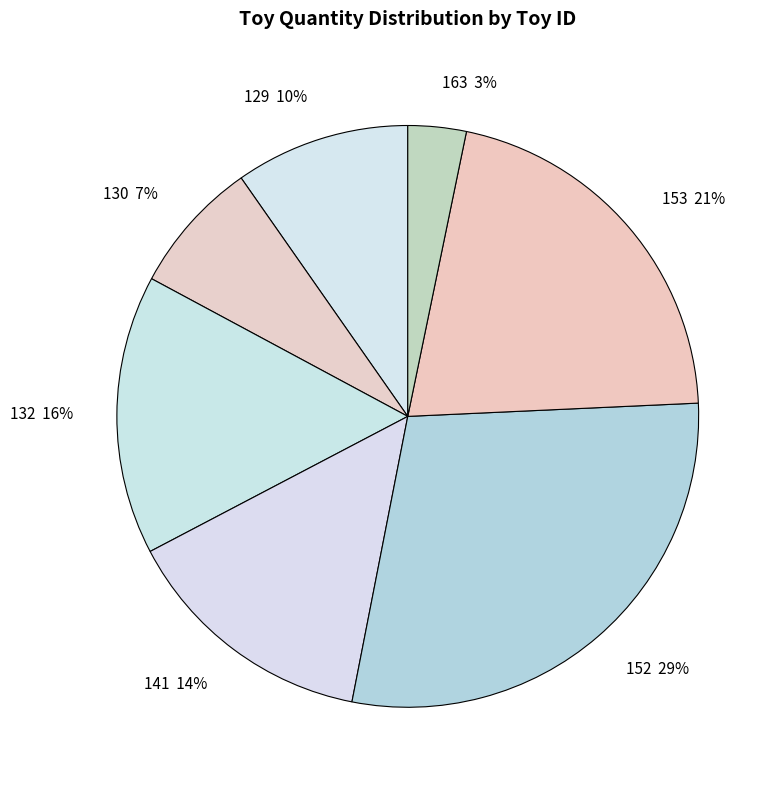

Is 129 the majority of the pie?

No